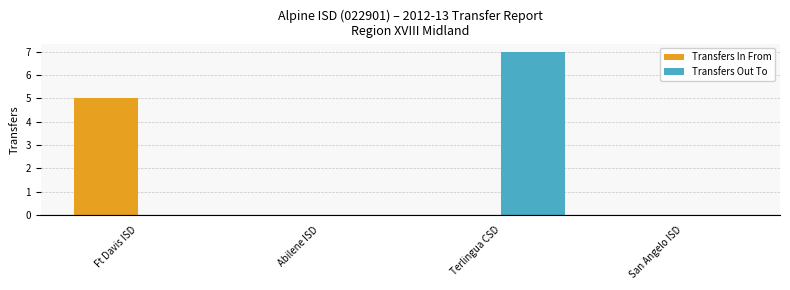

Which series has the largest range (max minus min)?

Transfers Out To